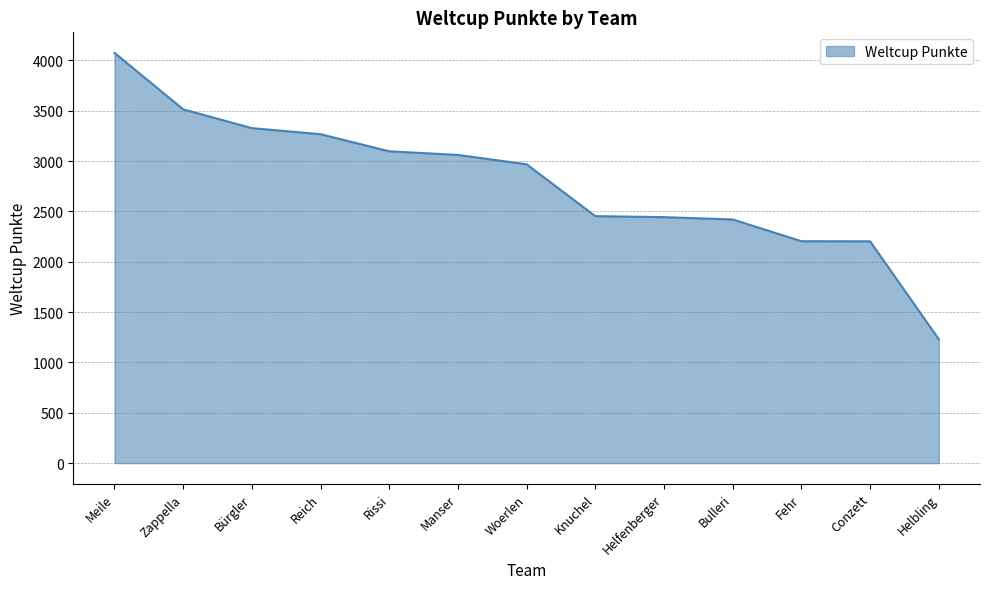

Which label corresponds to the smallest value in the chart?

Helbling